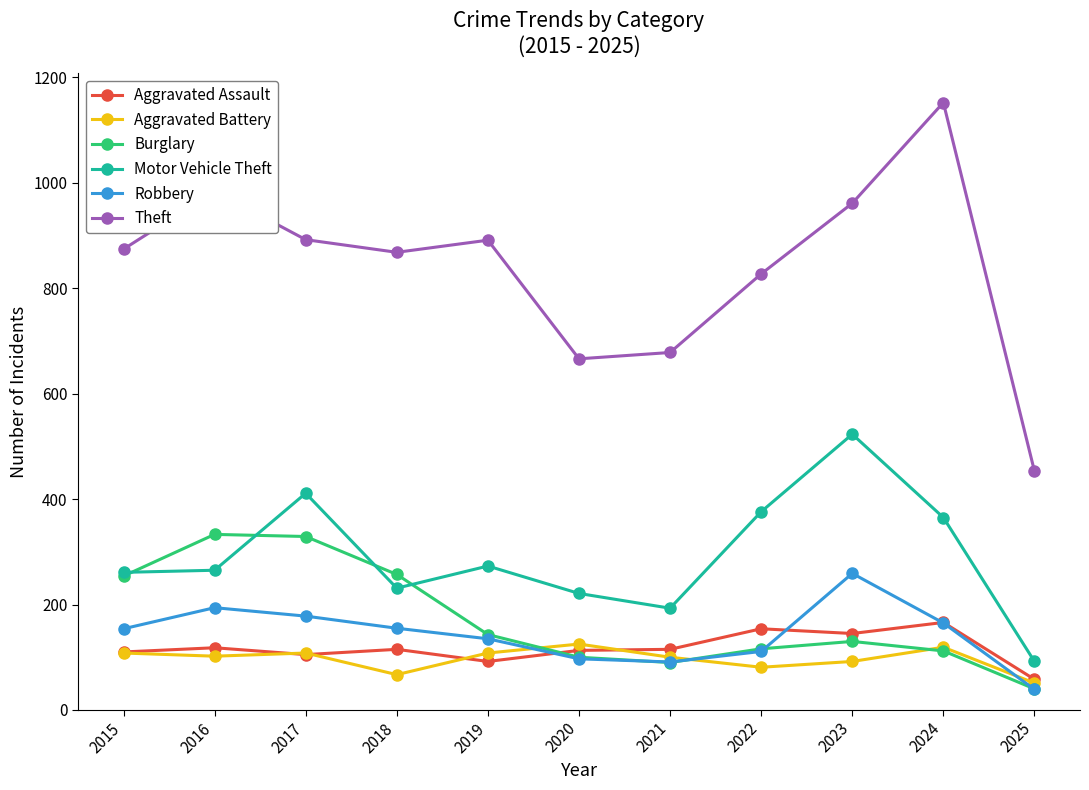

What are all the series names shown in the legend?

Aggravated Assault, Aggravated Battery, Burglary, Motor Vehicle Theft, Robbery, Theft